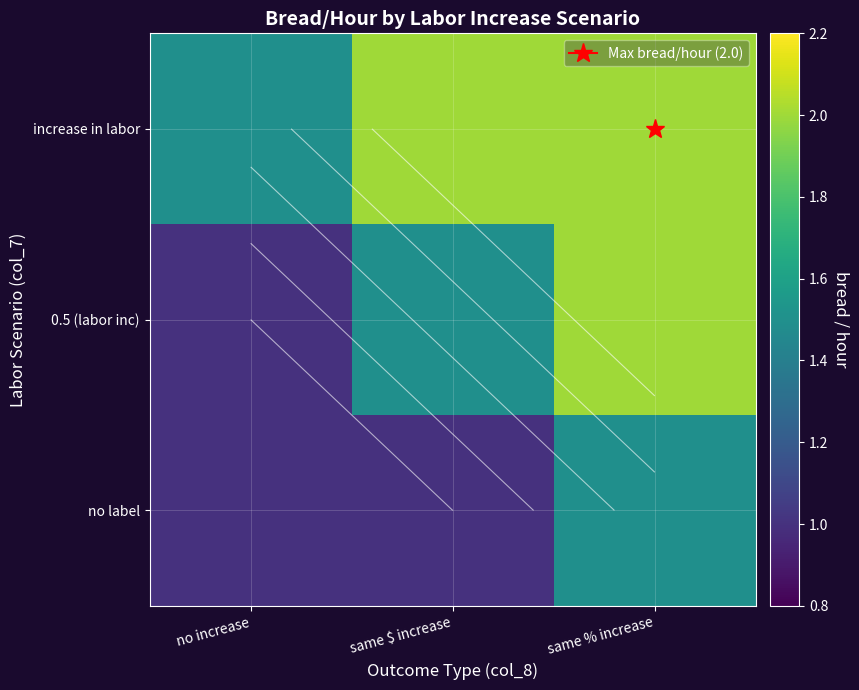

Is the value of increase in labor at no increase greater than the value of 0.5 (labor inc) at same % increase?

No